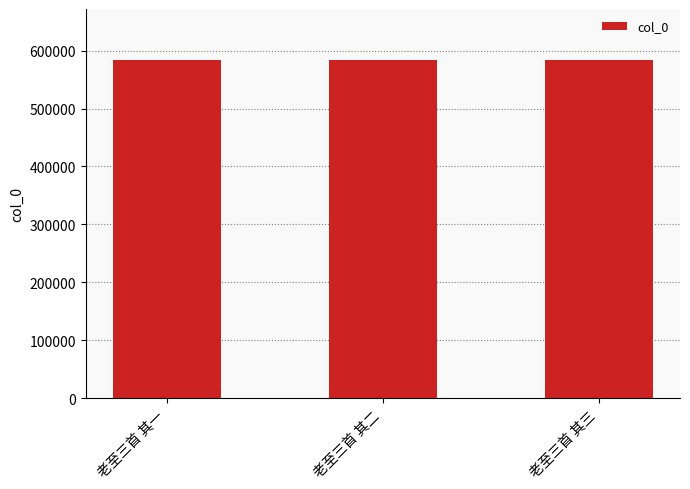

What is the maximum value shown in the chart?

584075